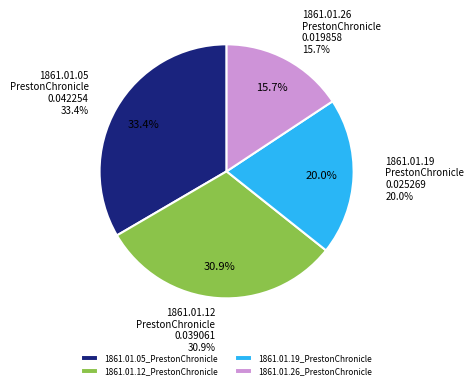

Is there a majority slice in this chart?

No